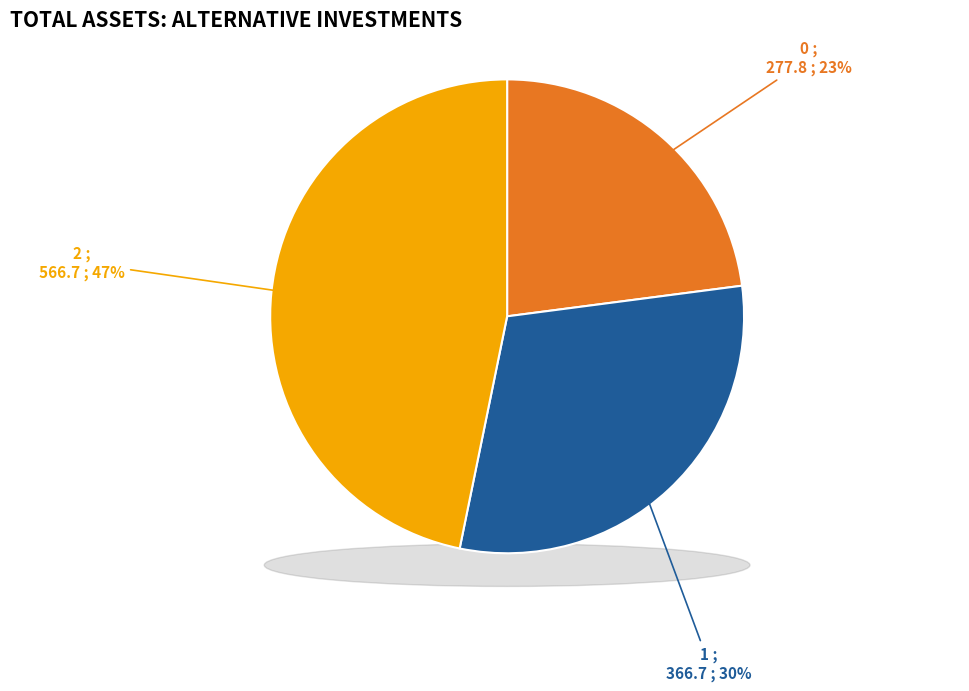

True or false: 1 accounts for 21% of the total.

False